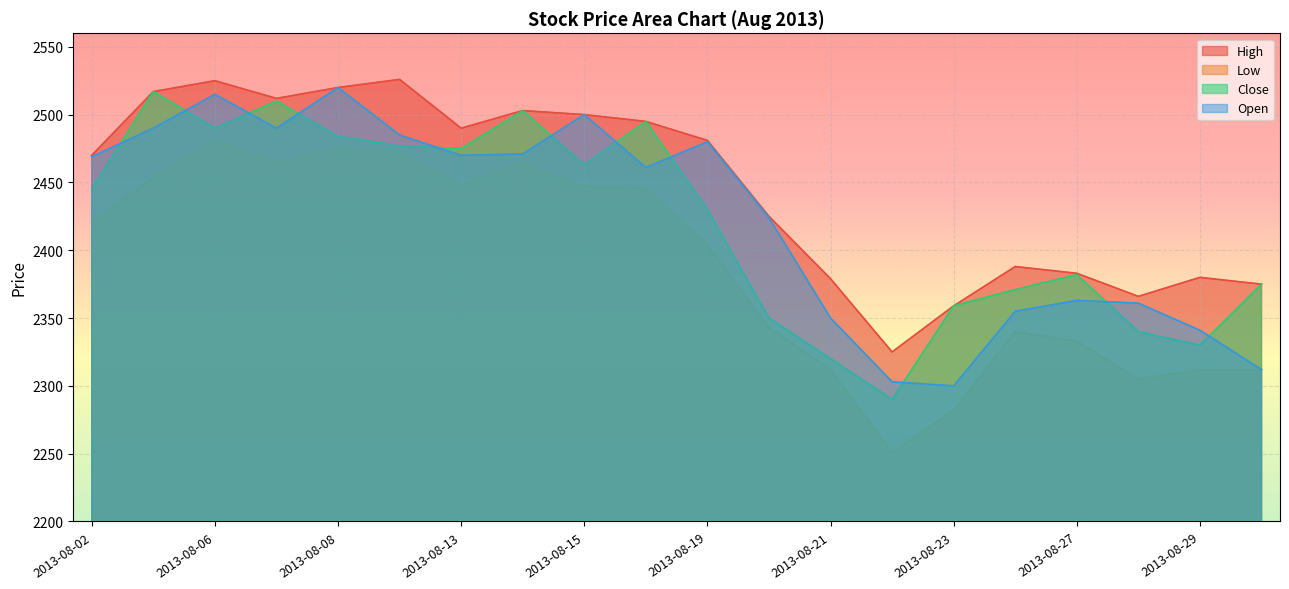

How many interior local peaks does the Close series have?

5